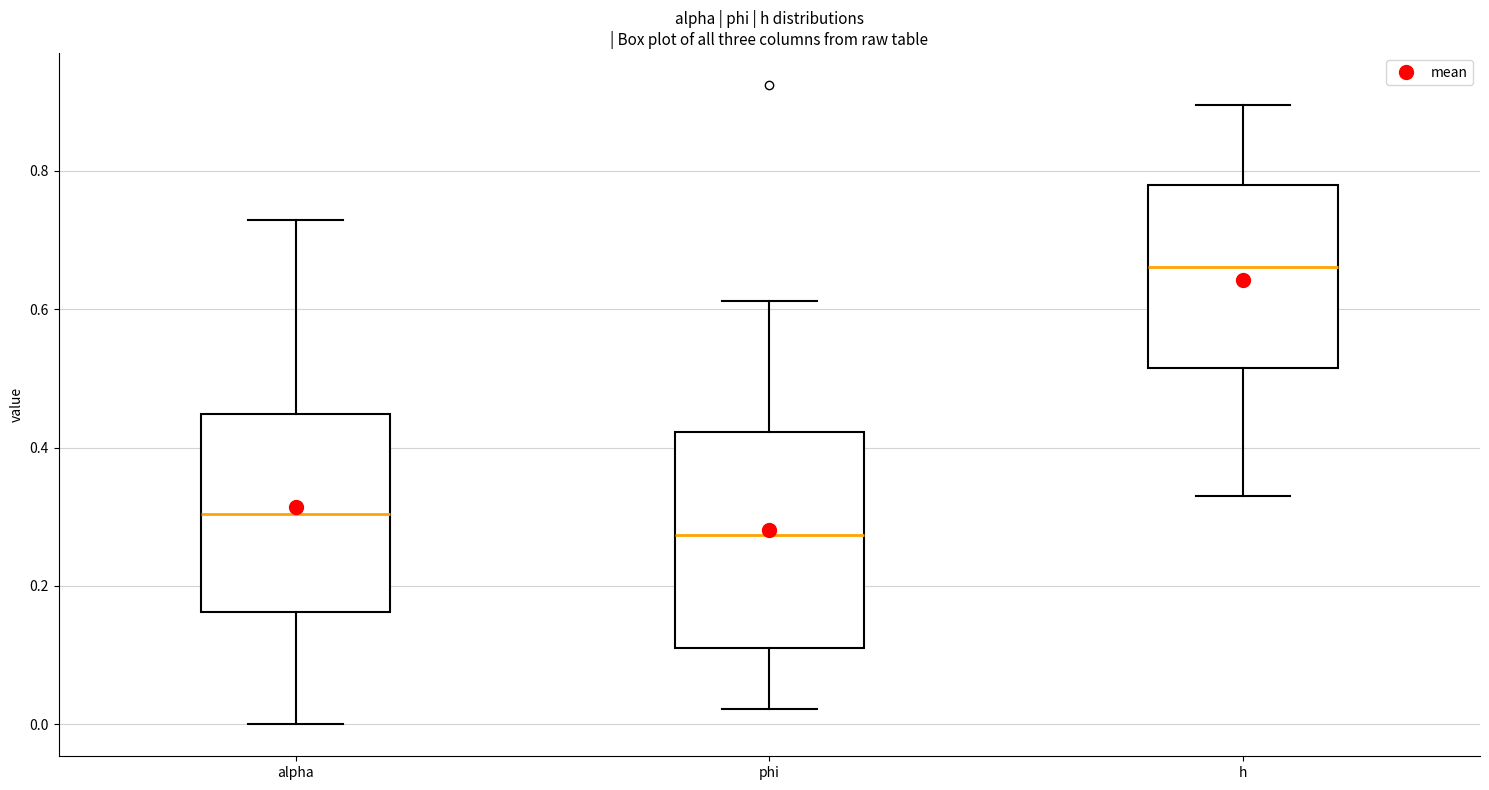

Reading left to right, transcribe this box plot: for each box, give where its median line is, the range the box spans, and where its two whiskers end, as read against the y-axis. The values are not printed on the chart, so give them approximately, as read against the axis.

alpha: median 0.30, box 0.16 to 0.44, whiskers 0.00 to 0.72
phi: median 0.28, box 0.12 to 0.42, whiskers 0.02 to 0.62
h: median 0.66, box 0.52 to 0.78, whiskers 0.34 to 0.90